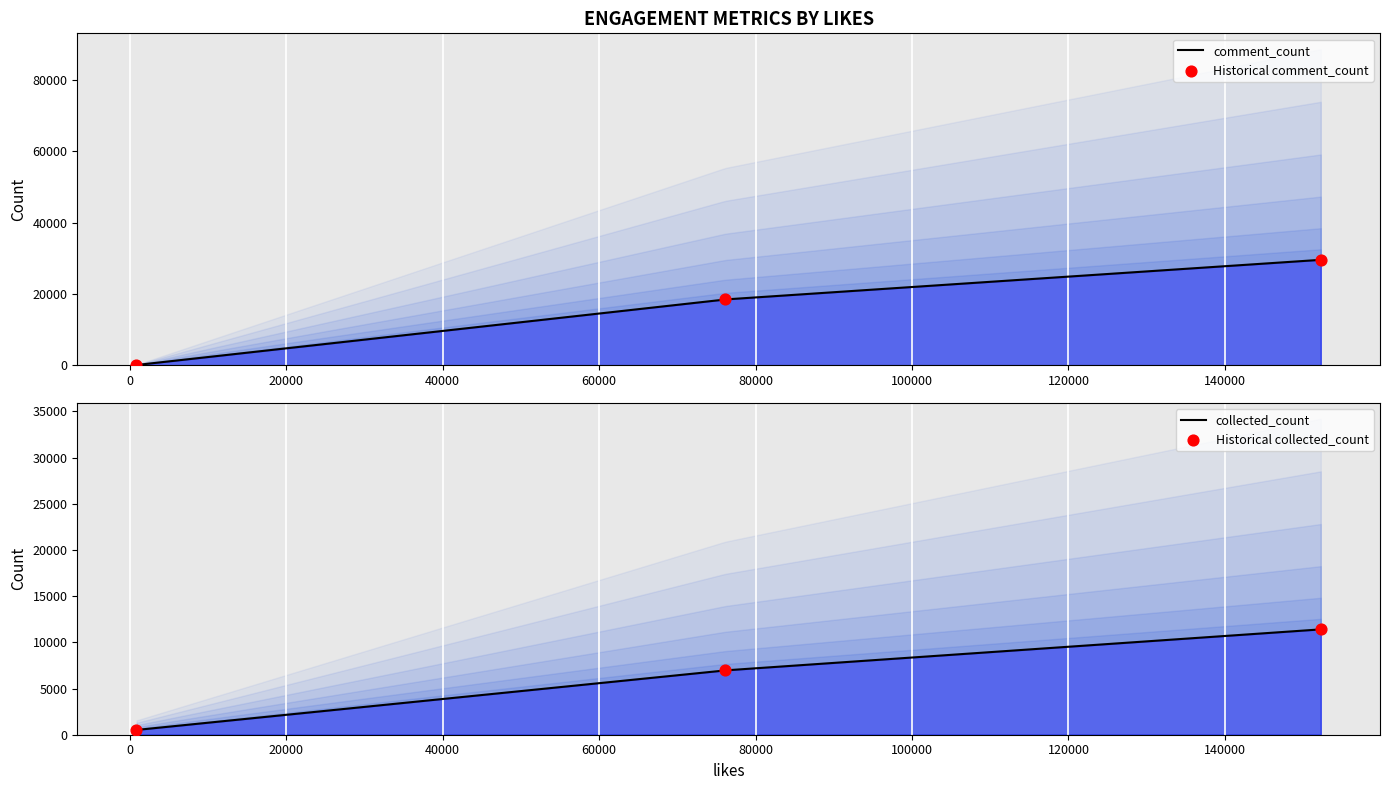

Which series contains the lowest Y value?

comment_count